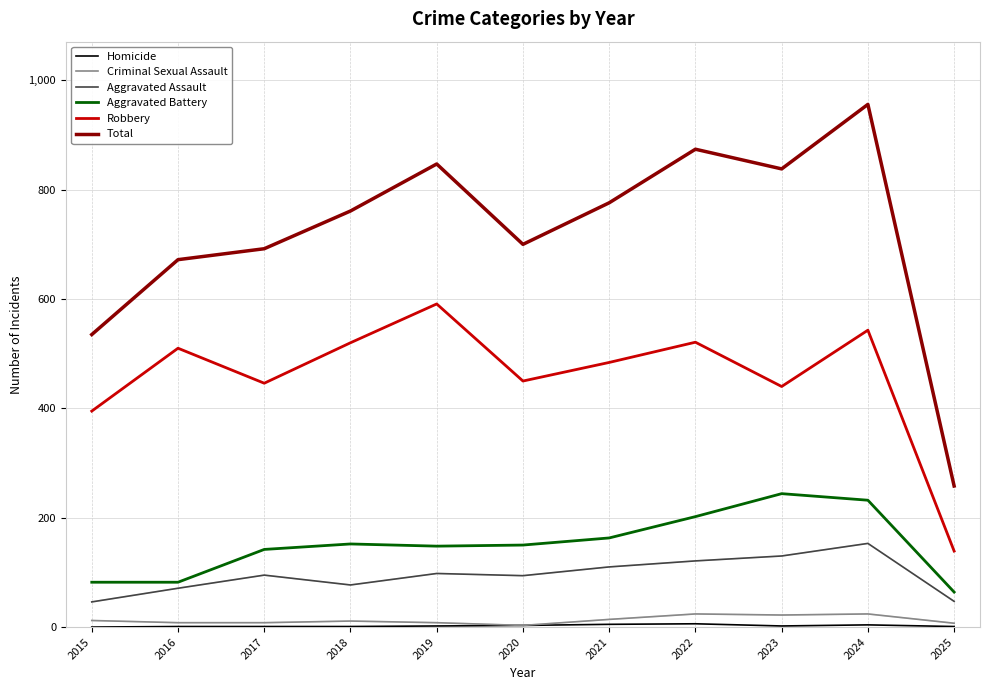

The value of Total at 2025 is 258. True or false?

True